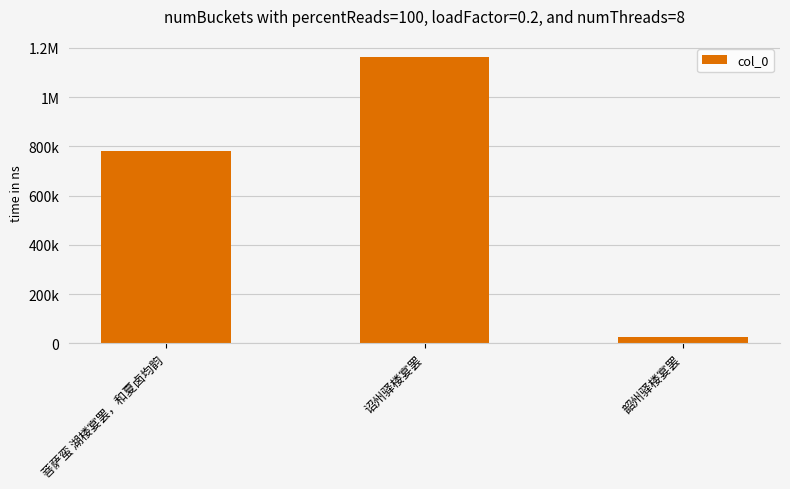

At which category does the chart reach its peak across all series?

诏州驿楼宴罢